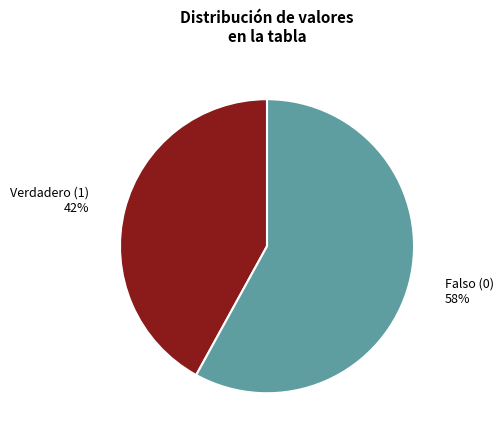

To the nearest percent, what is the average slice percentage?

50%